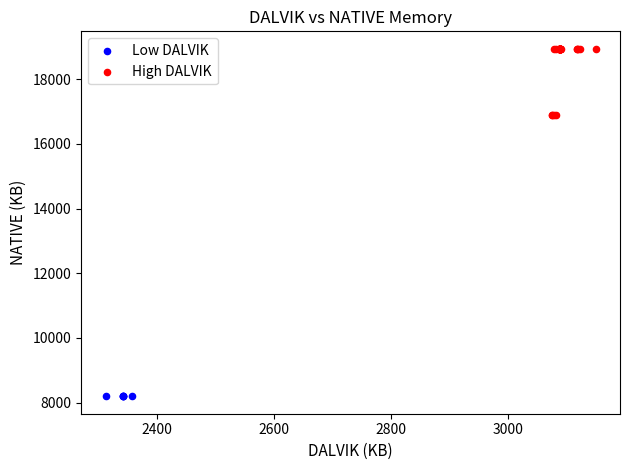

Which series contains the lowest Y value?

Low DALVIK